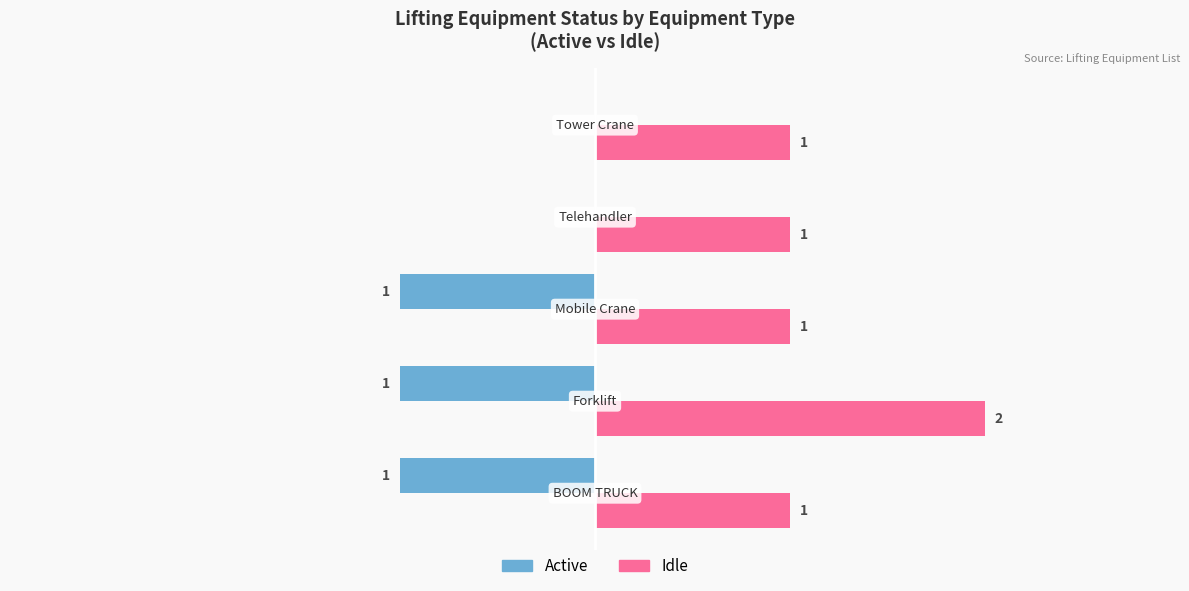

Which series has the largest total across all categories?

Idle